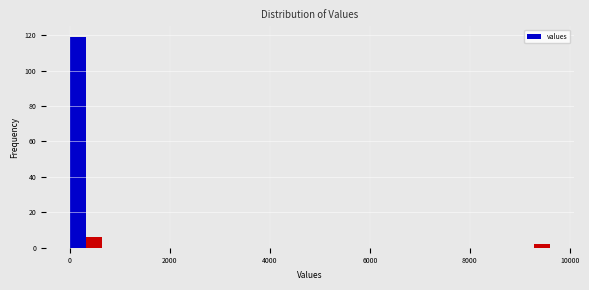

Around what value on the x-axis is the tallest bar? Give the approximate position of its centre, as read against the axis.

200